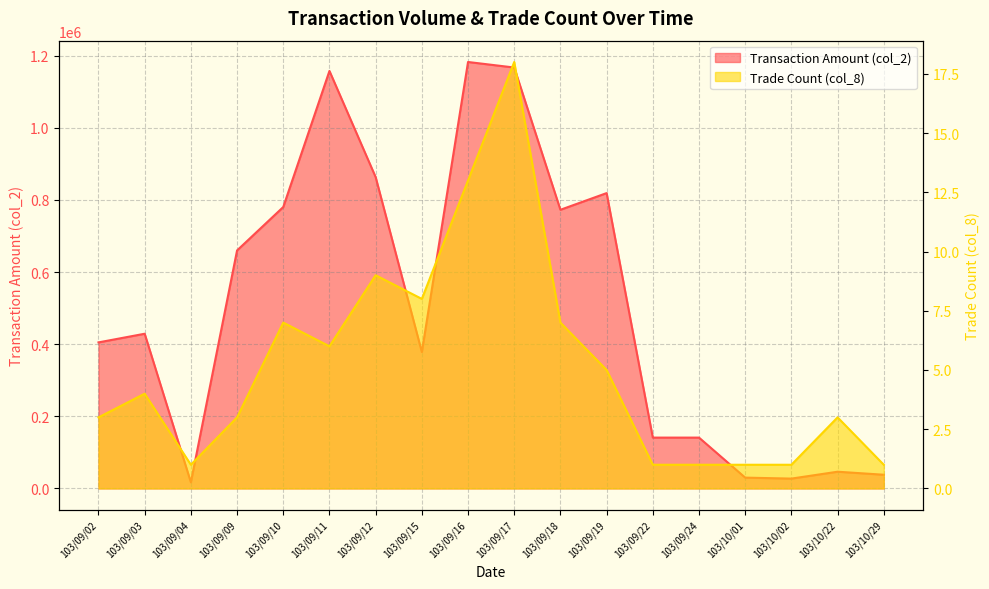

What is the total value across all series at 103/10/02?

27301